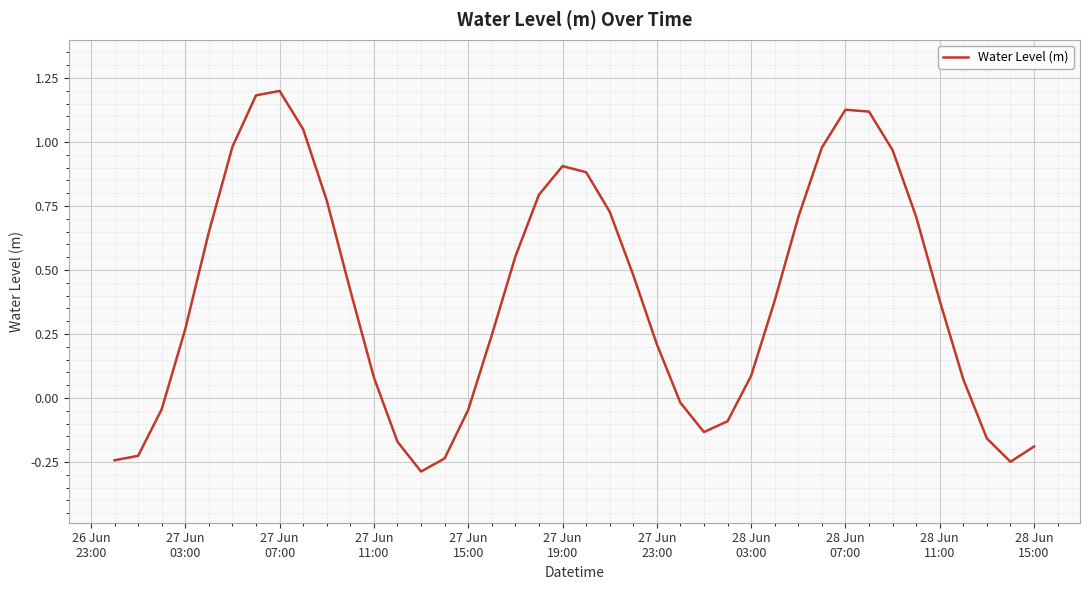

What is the smallest value displayed?

-0.3